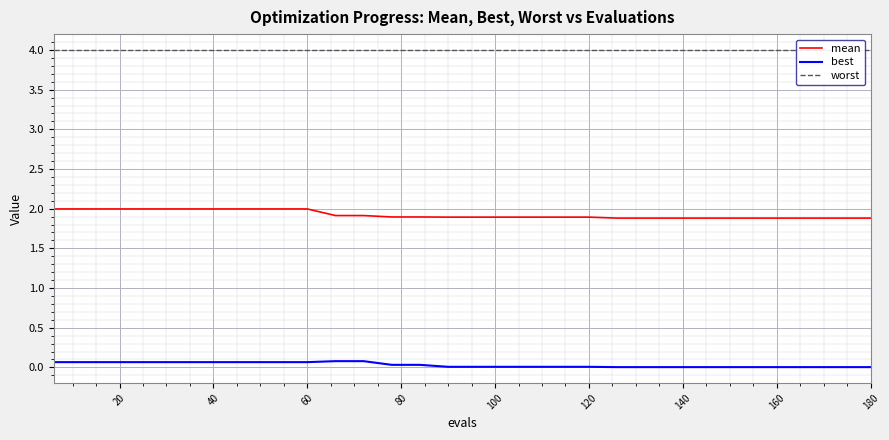

At how many categories does at least one series exceed 0?

30